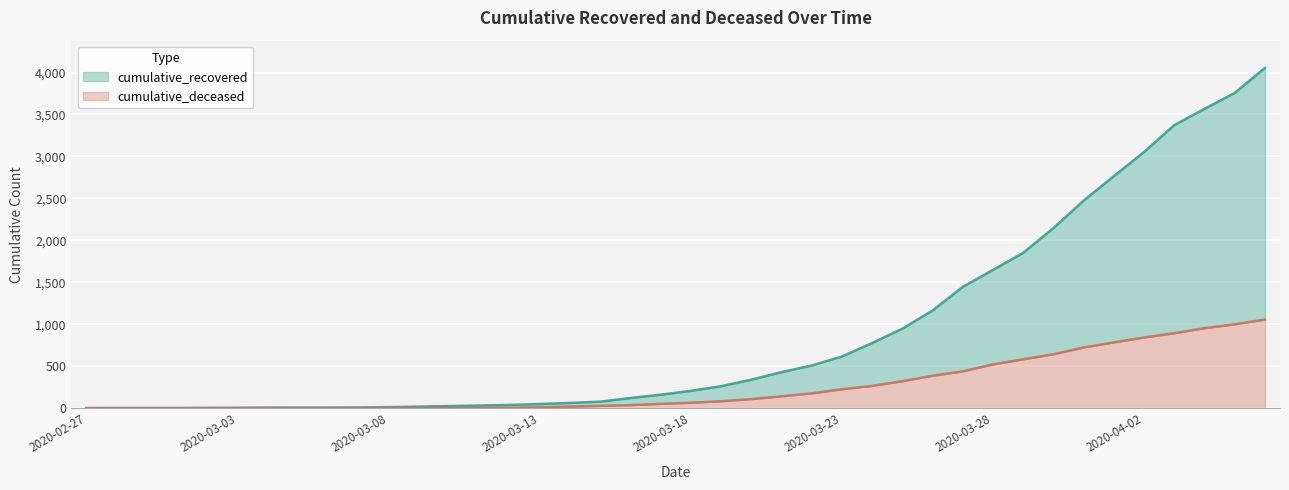

True or false: cumulative_recovered has more than 2 interior local peaks.

False